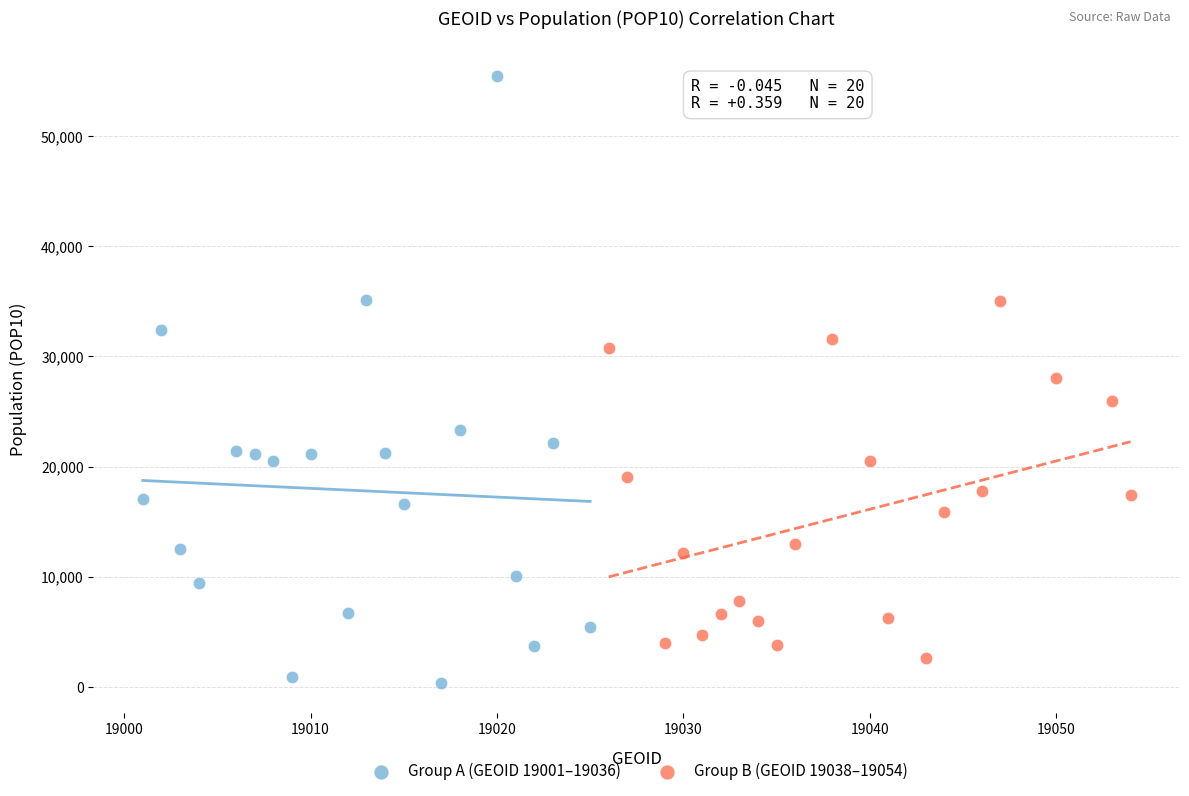

Which series reaches the maximum Y coordinate?

Group A (GEOID 19001–19036)